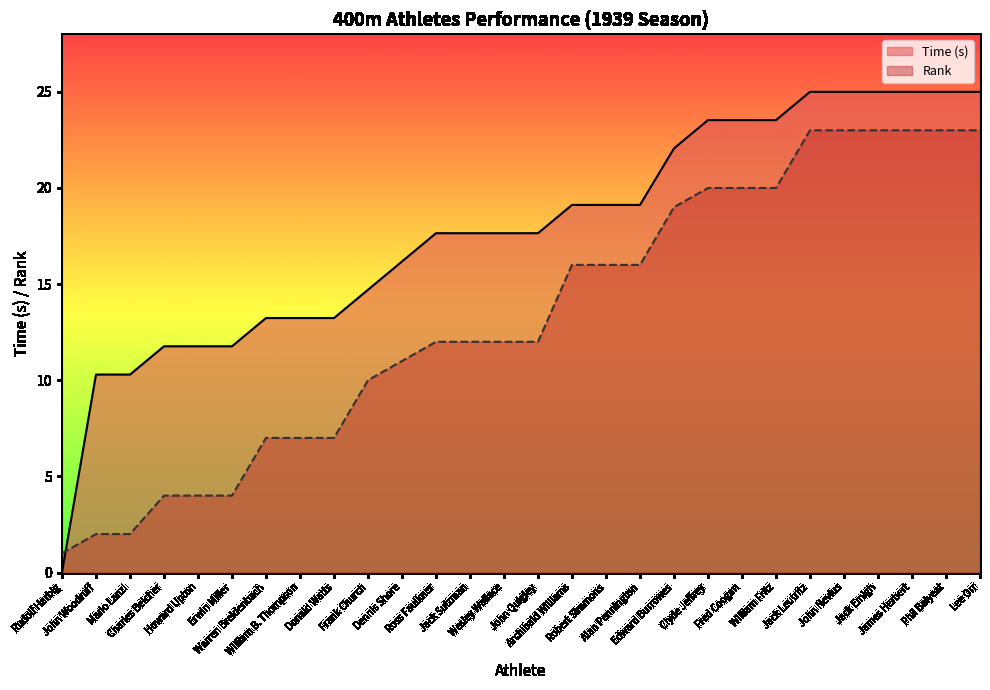

Reading right to left, extract all data points from this chart.

Time (s): 25.0	25.0	25.0	25.0	25.0	25.0	23.5	23.5	23.5	22.1	19.1	19.1	19.1	17.6	17.6	17.6	17.6	16.2	14.7	13.2	13.2	13.2	11.8	11.8	11.8	10.3	10.3	0.0
Rank: 23.0	23.0	23.0	23.0	23.0	23.0	20.0	20.0	20.0	19.0	16.0	16.0	16.0	12.0	12.0	12.0	12.0	11.0	10.0	7.0	7.0	7.0	4.0	4.0	4.0	2.0	2.0	1.0